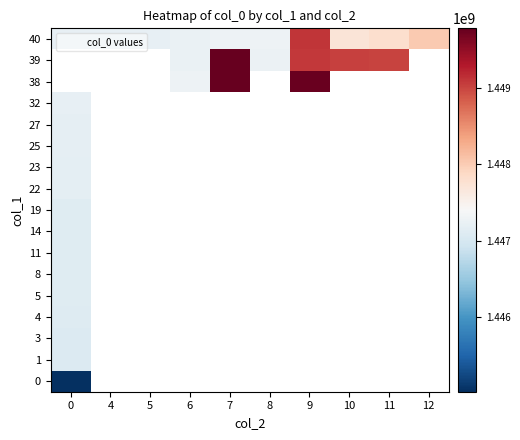

What value does the 40 series have at 9?

1449115498.0